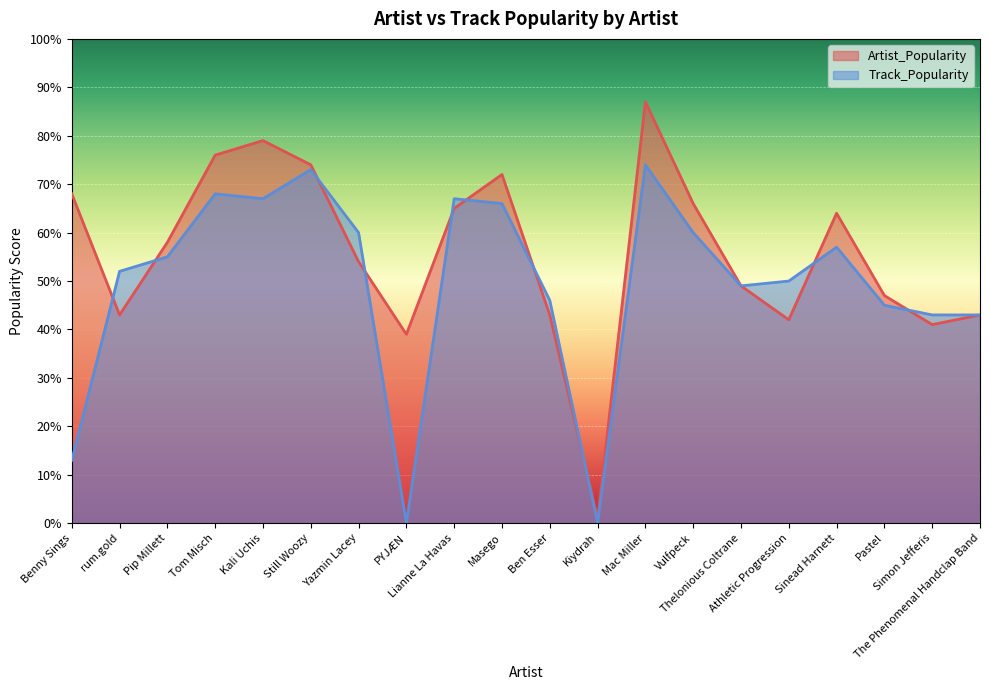

The value of Track_Popularity at Pip Millett is 22. True or false?

False